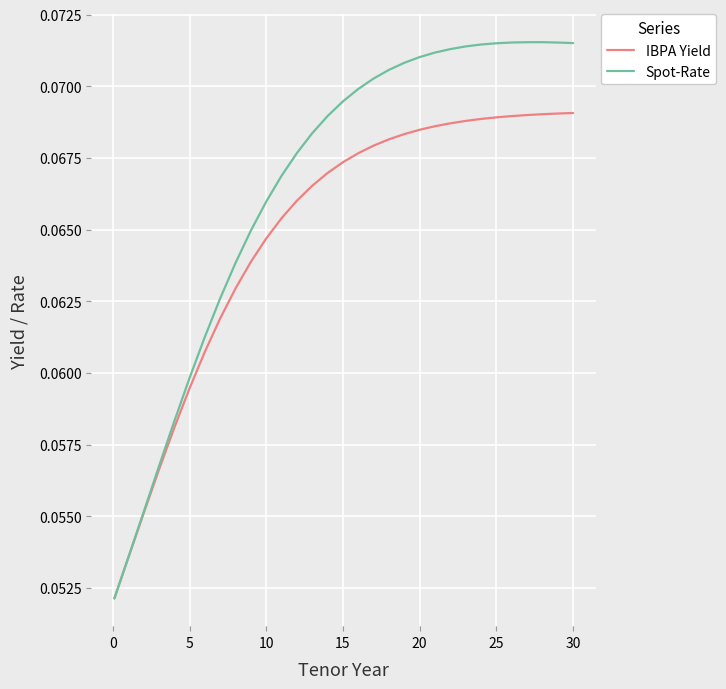

Which series has the largest total across all categories?

Spot-Rate